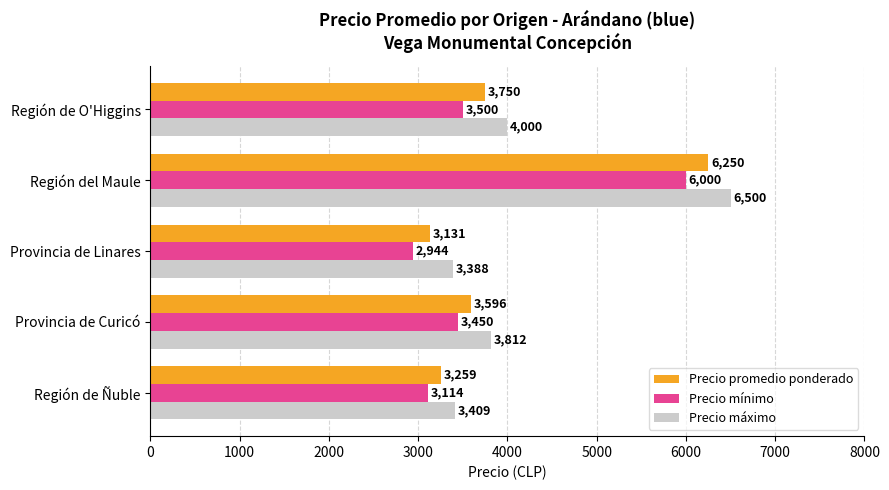

The value of Precio mínimo at Región de O'Higgins is 3500. True or false?

True